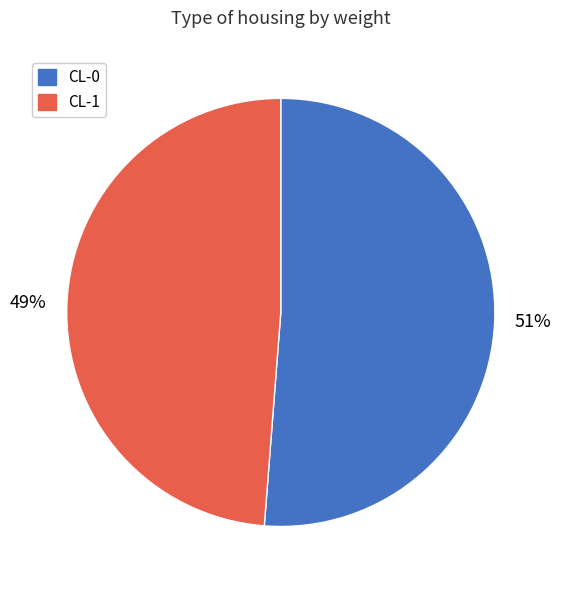

What is the majority slice?

CL-0